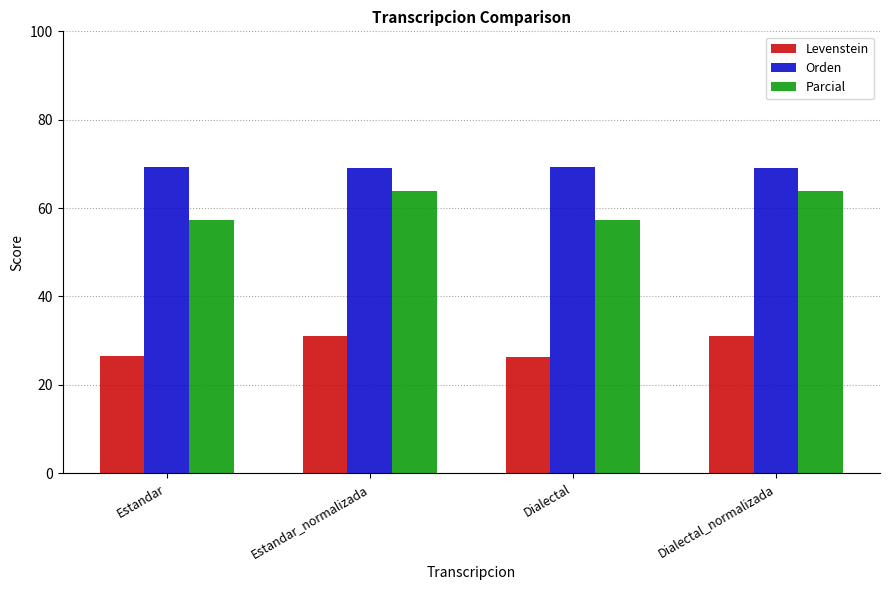

How many values in the Levenstein series are below 31?

2